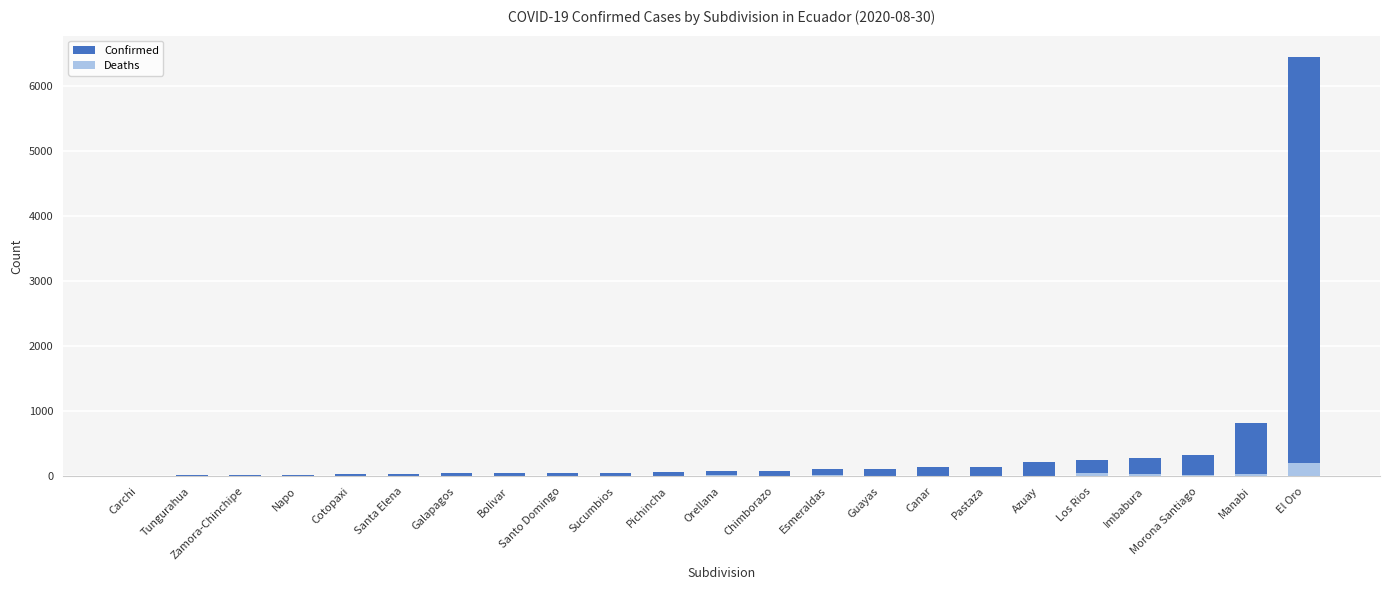

Reading left to right, extract all data points from this chart.

Confirmed: 9	20	20	28	33	34	47	49	54	54	72	81	89	112	116	137	145	223	257	286	329	819	6446
Deaths: 0	2	1	0	3	1	5	6	1	11	8	13	7	24	5	8	5	11	51	42	18	43	208